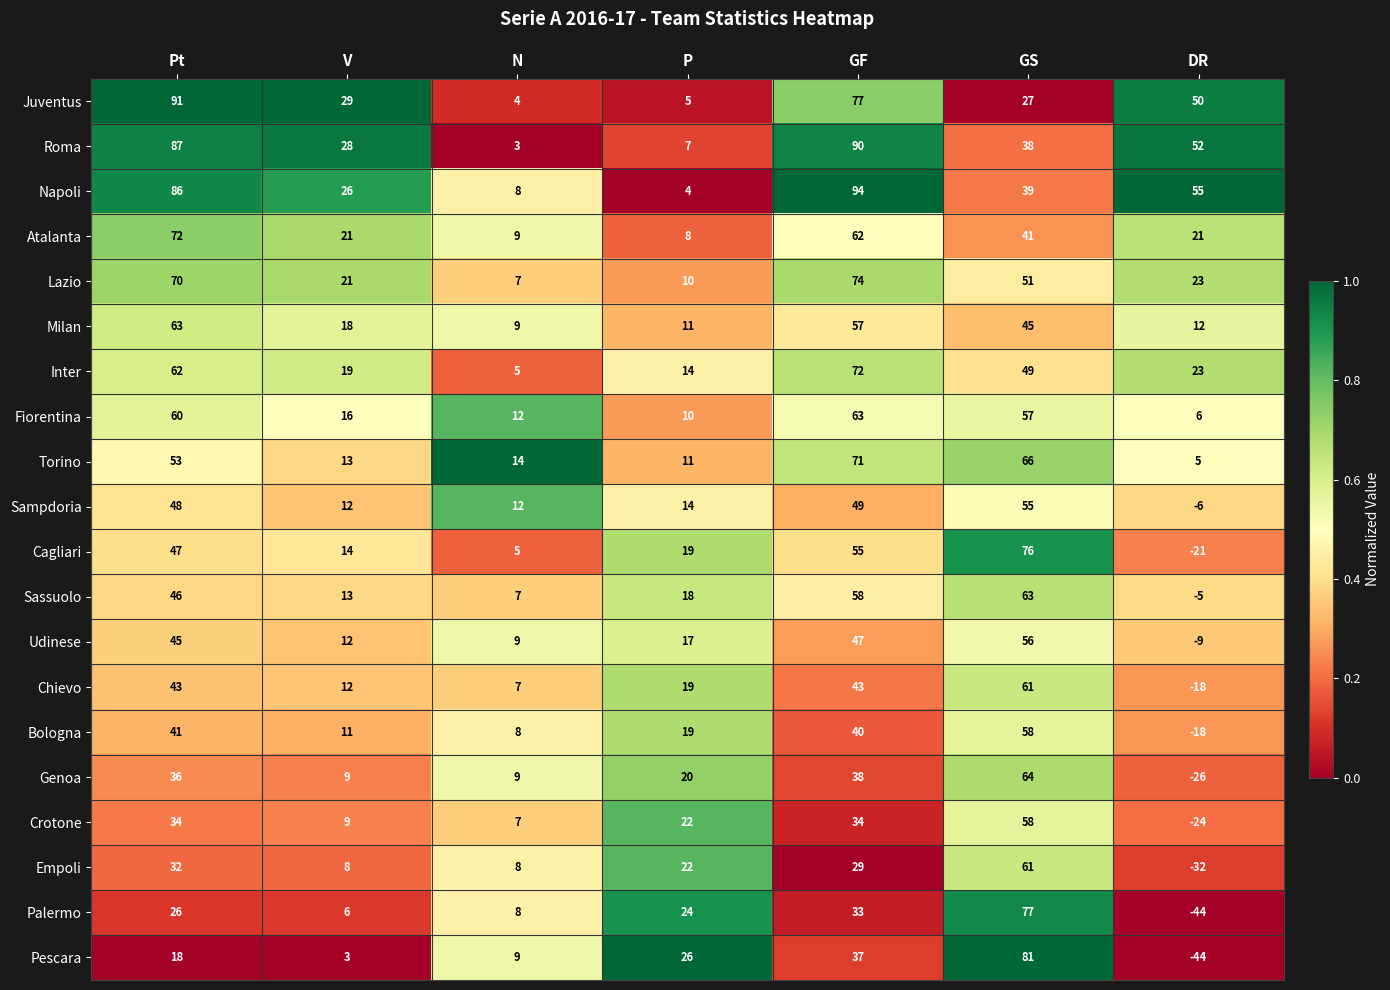

What is the average value of the Fiorentina series?

32